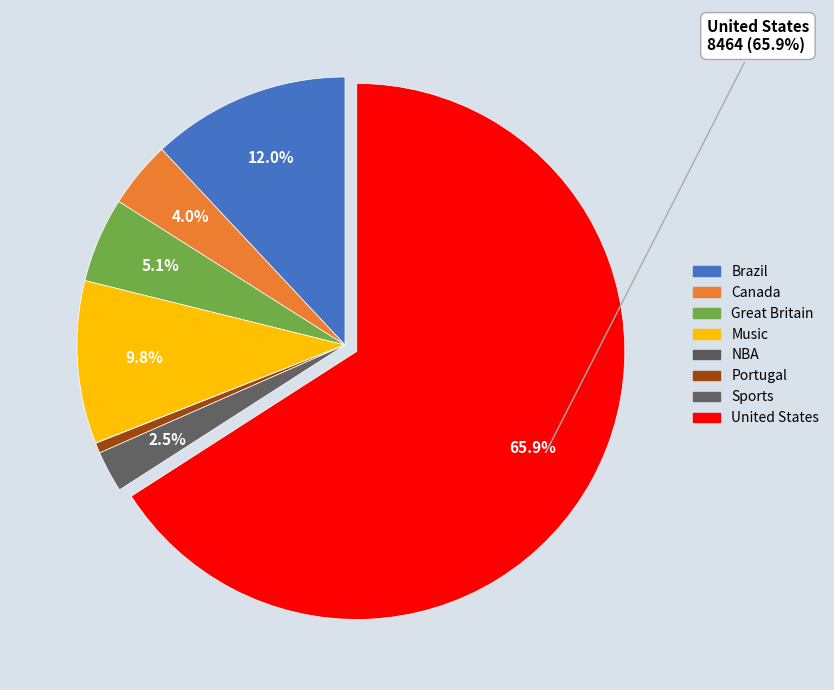

To the nearest percent, what is the difference between the largest and smallest slice percentages?

66%